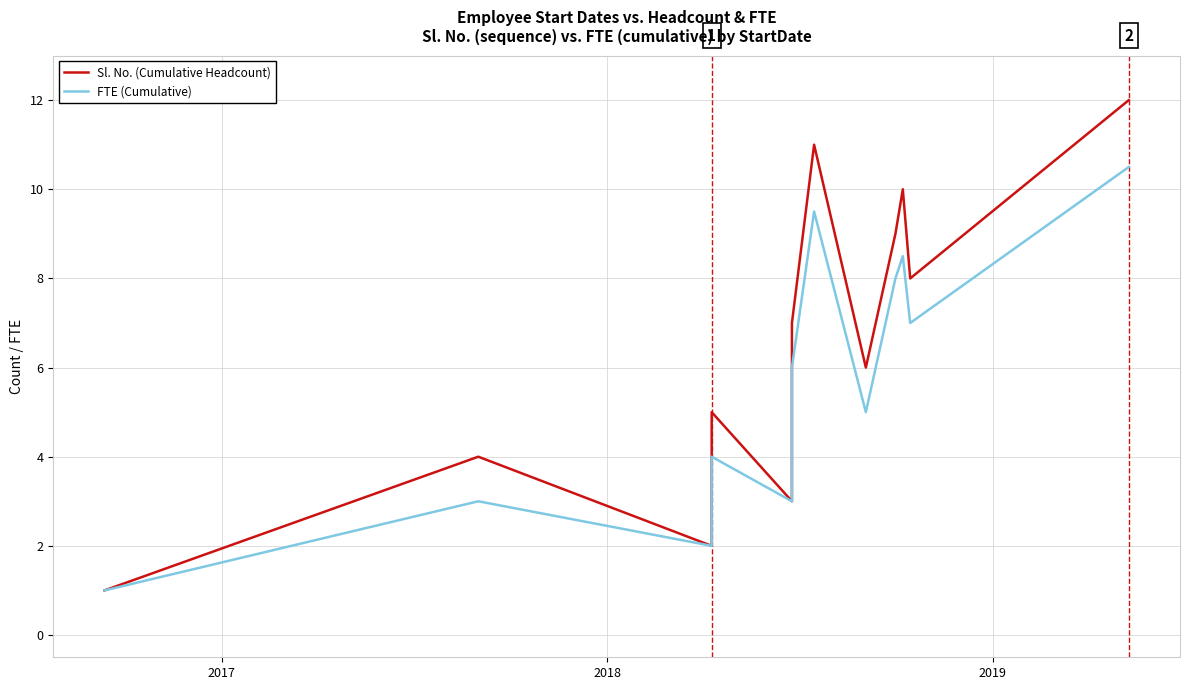

Rank the series by their maximum value, from lowest to highest.

FTE (Cumulative), Sl. No. (Cumulative Headcount)